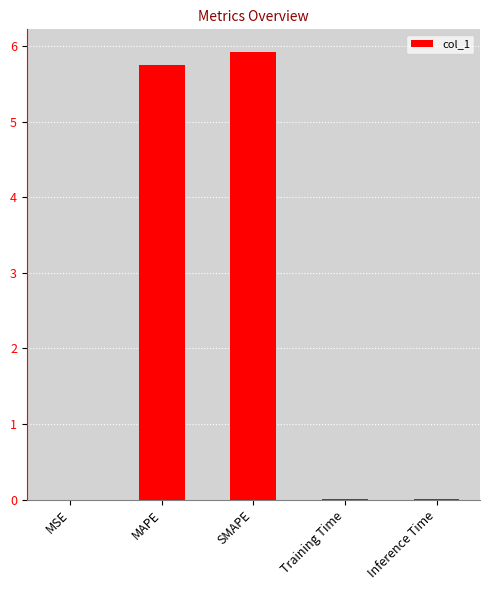

What is the difference between the values at Training Time and SMAPE?

5.9